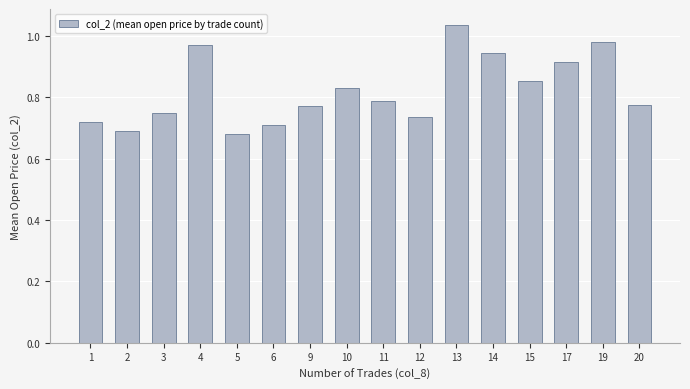

What is the change in value from 6 to 19?

+0.3